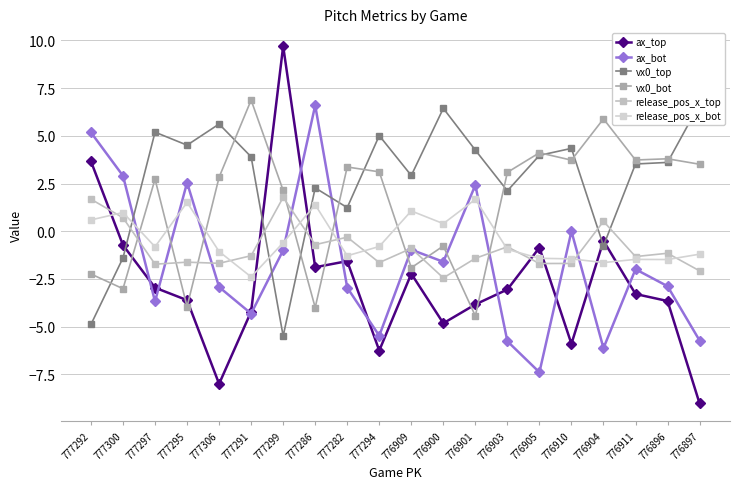

Which series ends up on top after the final intersection of ax_top and vx0_bot?

vx0_bot